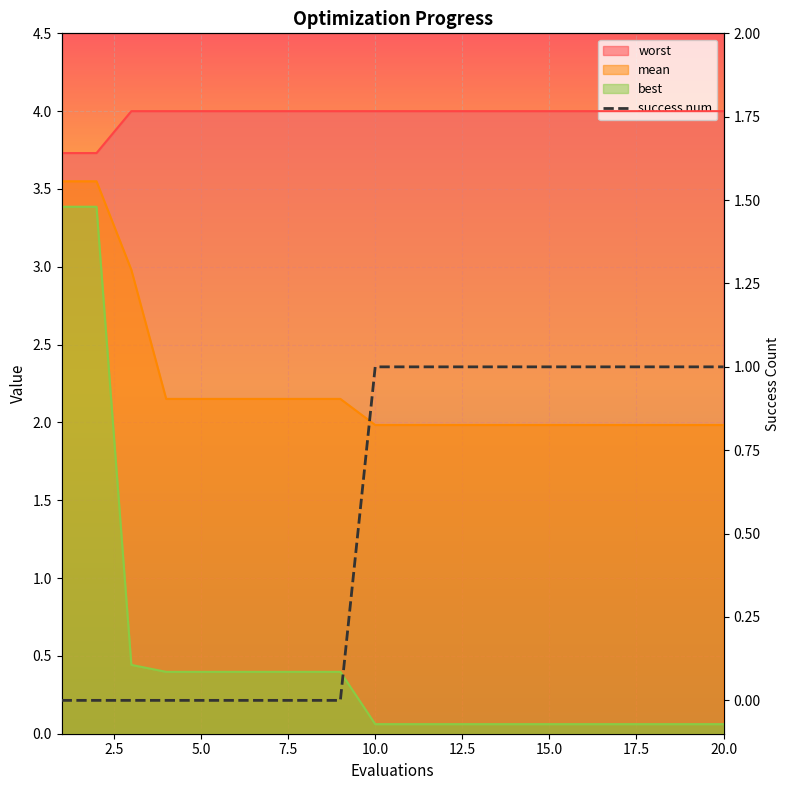

Which has a higher value, 12 or 11?

12